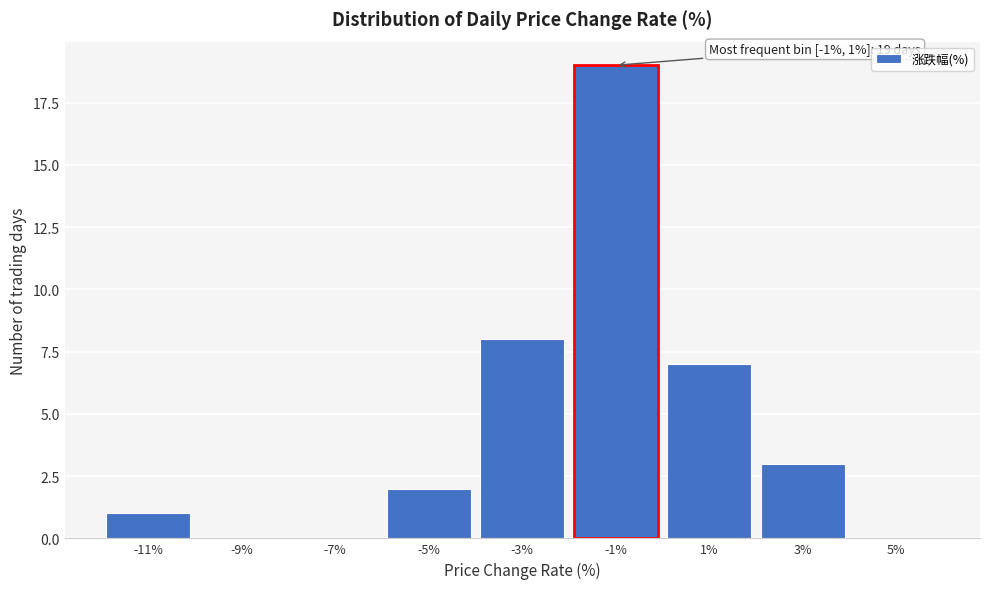

Reading left to right, what are all the values shown in this chart?

-11%=1	-9%=0	-7%=0	-5%=2	-3%=8	-1%=19	1%=7	3%=3	5%=0